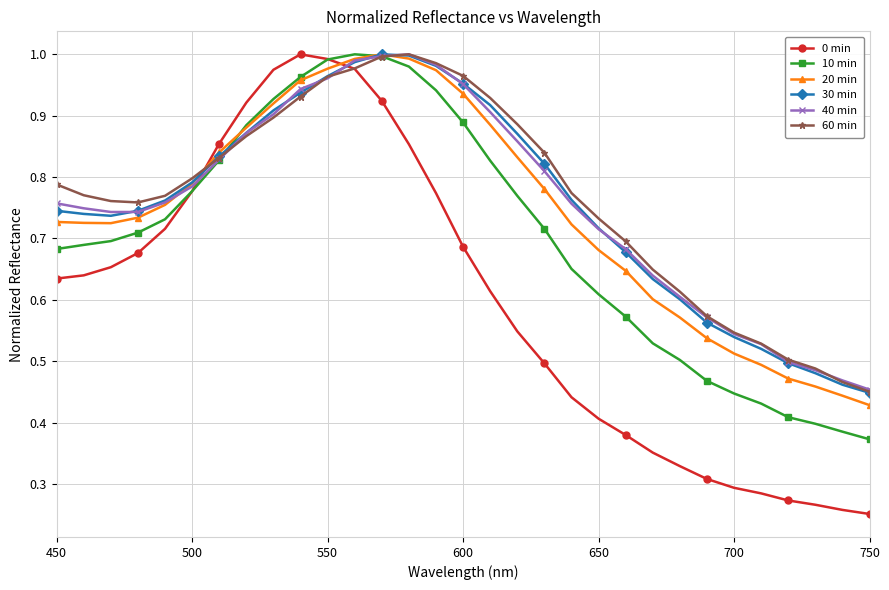

Which series has the largest range (max minus min)?

0 min